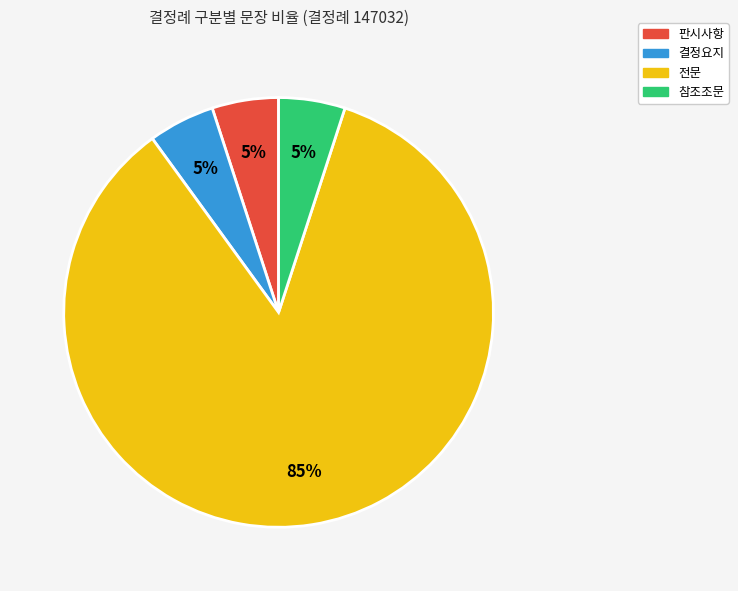

Approximately how many times larger is the value at 판시사항 compared to 결정요지?

1.0